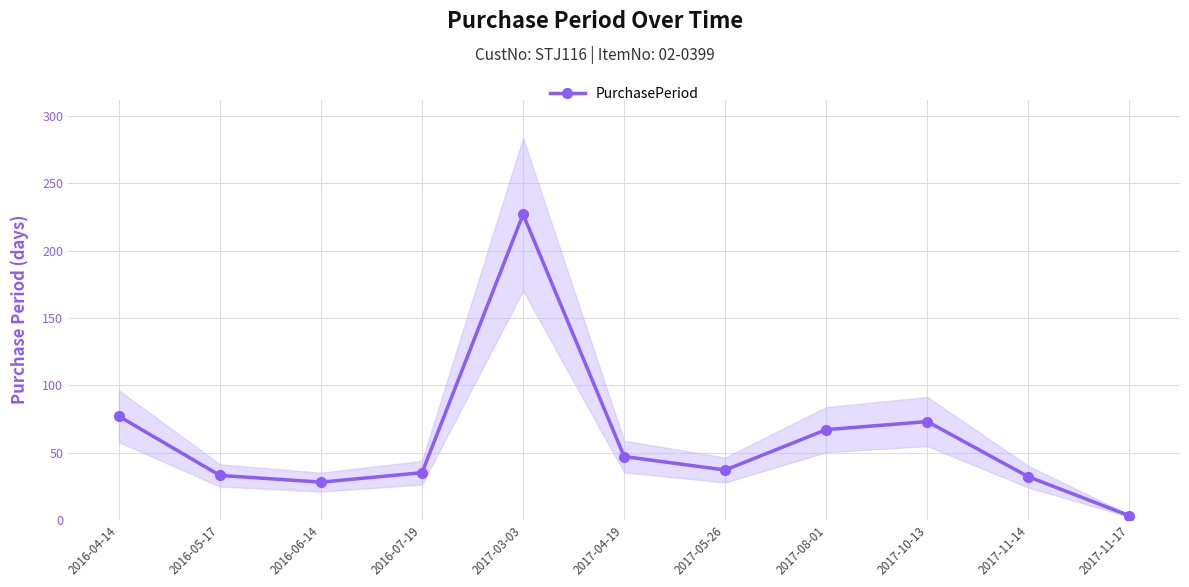

Where is the first local maximum?

2017-03-03